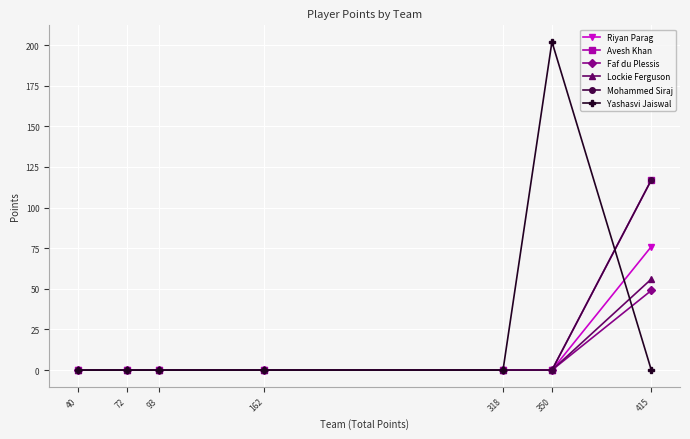

Is this an area chart (filled region under the line)?

No